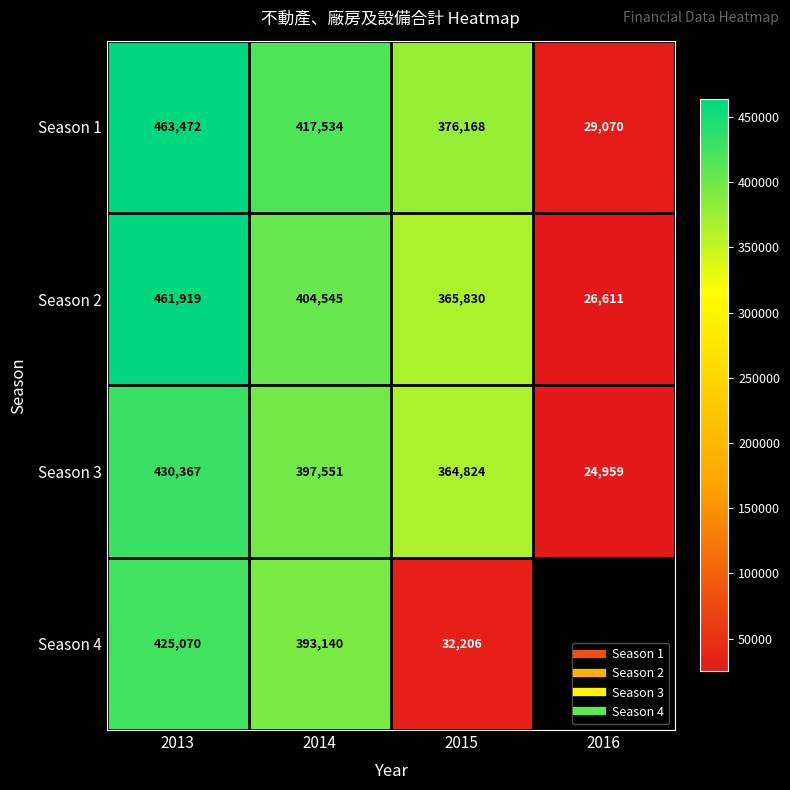

What is the smallest value displayed?

24959.0